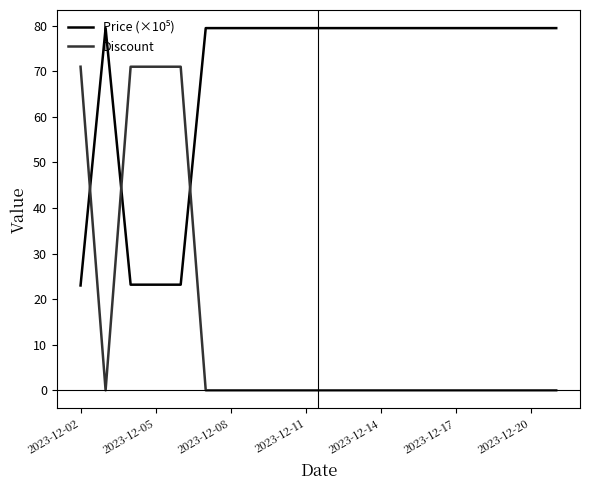

What is the difference between the maximum and minimum values in the Discount series?

71.0